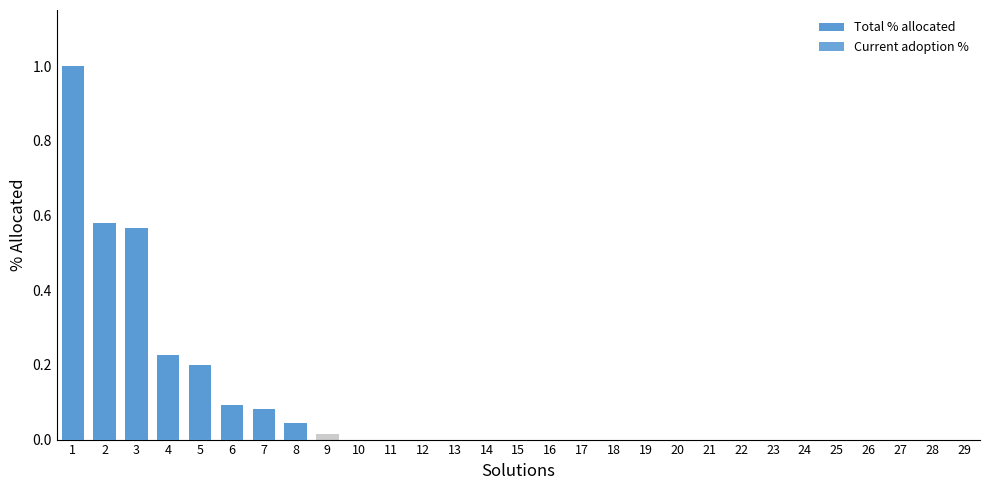

List the labels in order of Total % allocated value, smallest first.

10, 11, 12, 13, 14, 15, 16, 17, 18, 19, 20, 21, 22, 23, 24, 25, 26, 27, 28, 29, 9, 8, 7, 6, 5, 4, 3, 2, 1